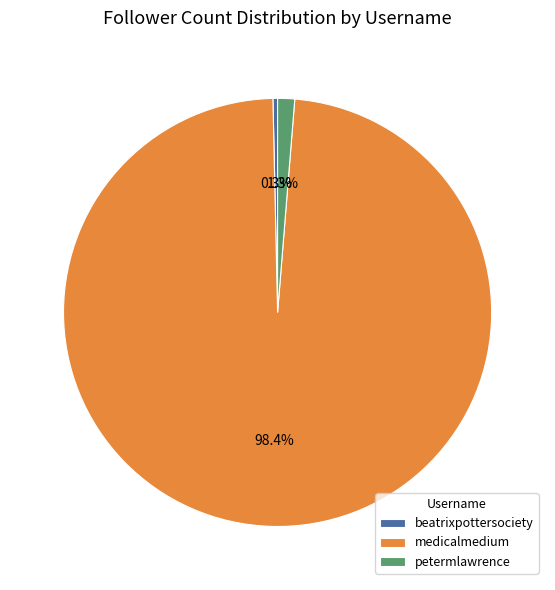

Does beatrixpottersociety represent more than half of the total?

No